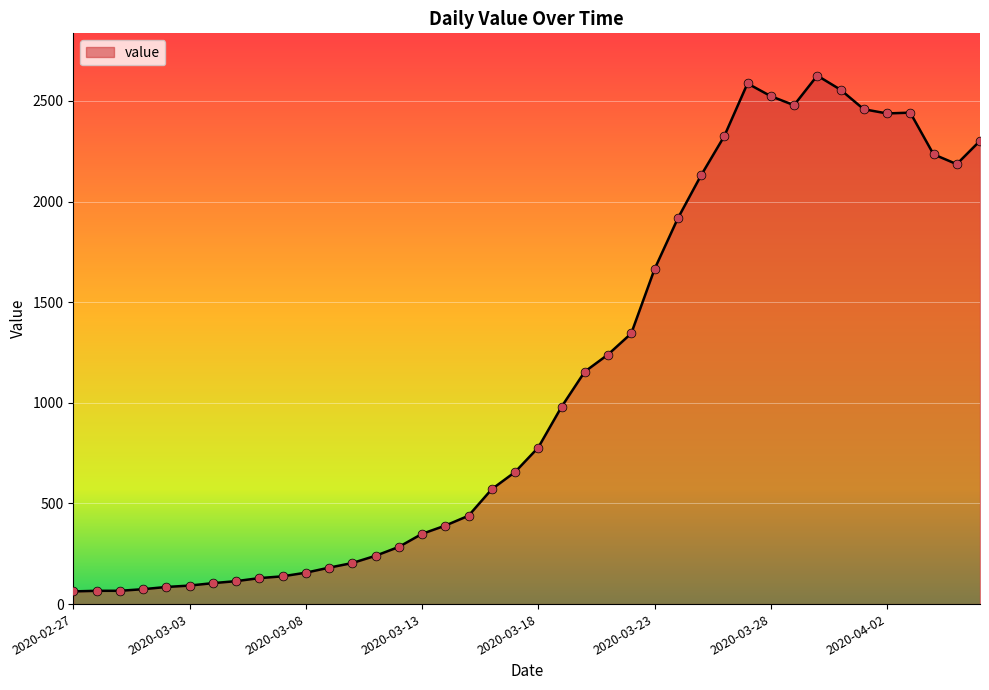

What is the smallest value displayed?

63